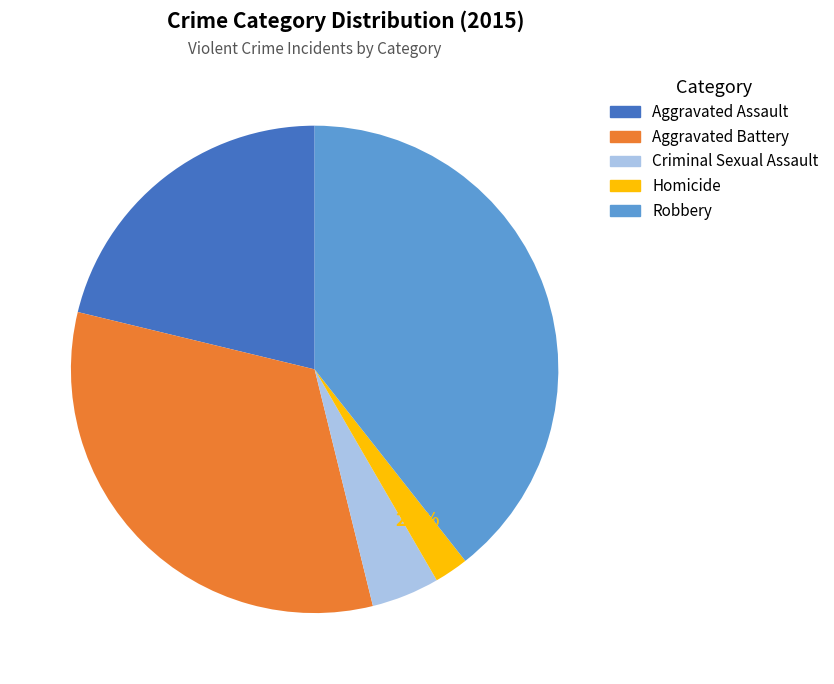

Rank the categories by value from lowest to highest.

Homicide, Criminal Sexual Assault, Aggravated Assault, Aggravated Battery, Robbery